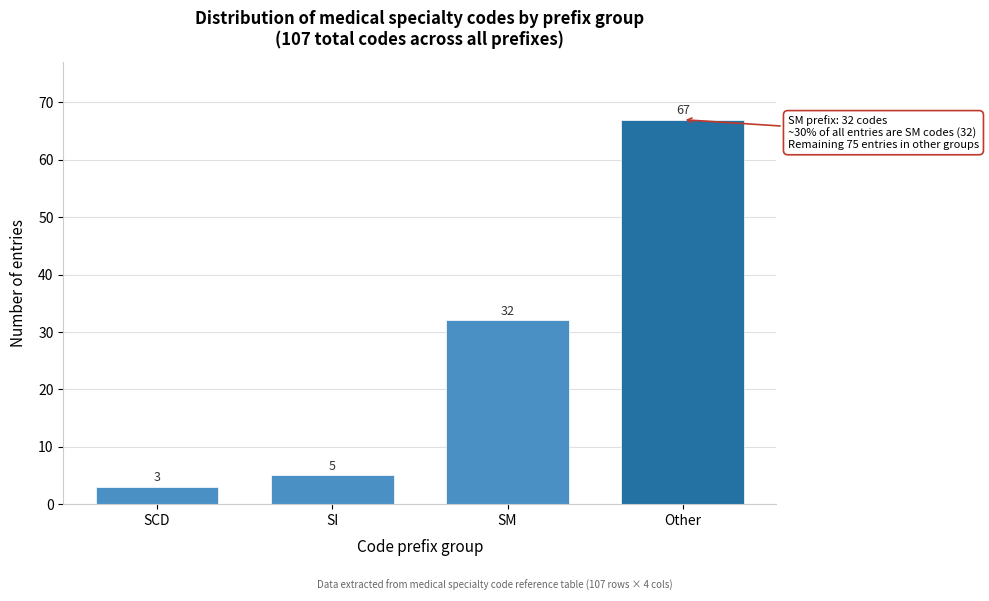

Reading left to right, list all the values displayed in this chart.

SCD=3	SI=5	SM=32	Other=67